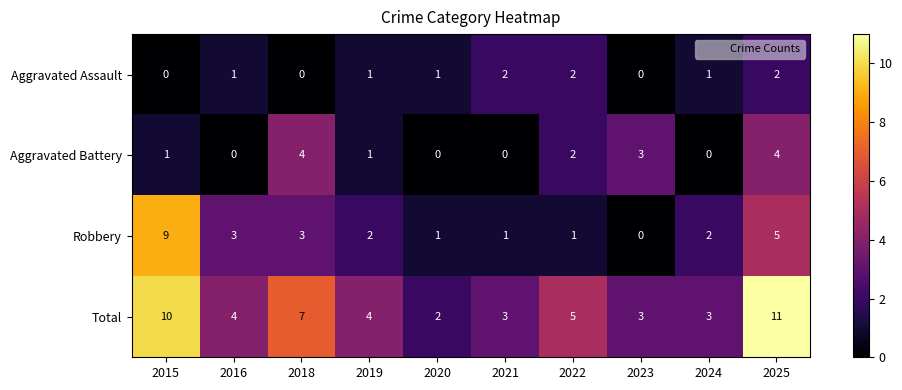

What is the sum of the Total values at 2016 and 2022?

9